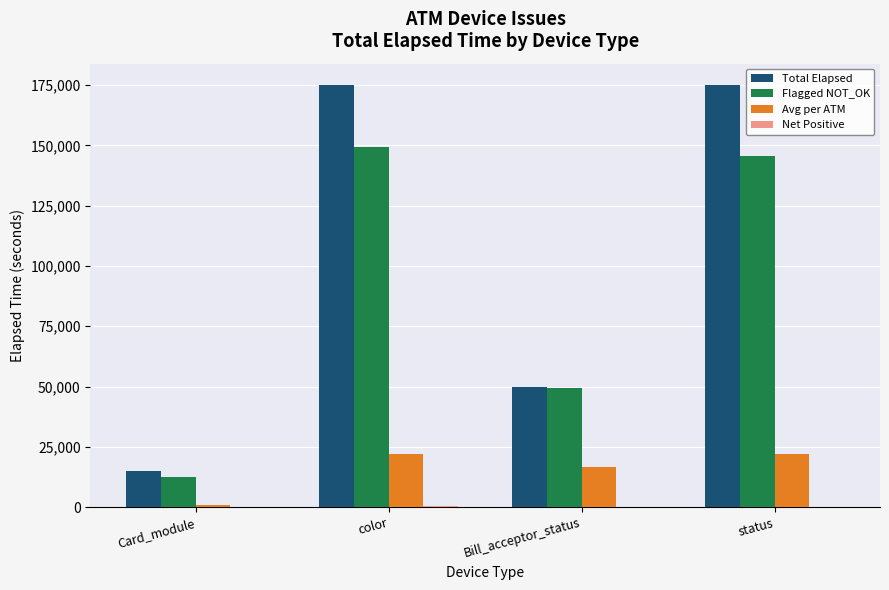

At which label is Flagged NOT_OK closest to 81008?

Bill_acceptor_status